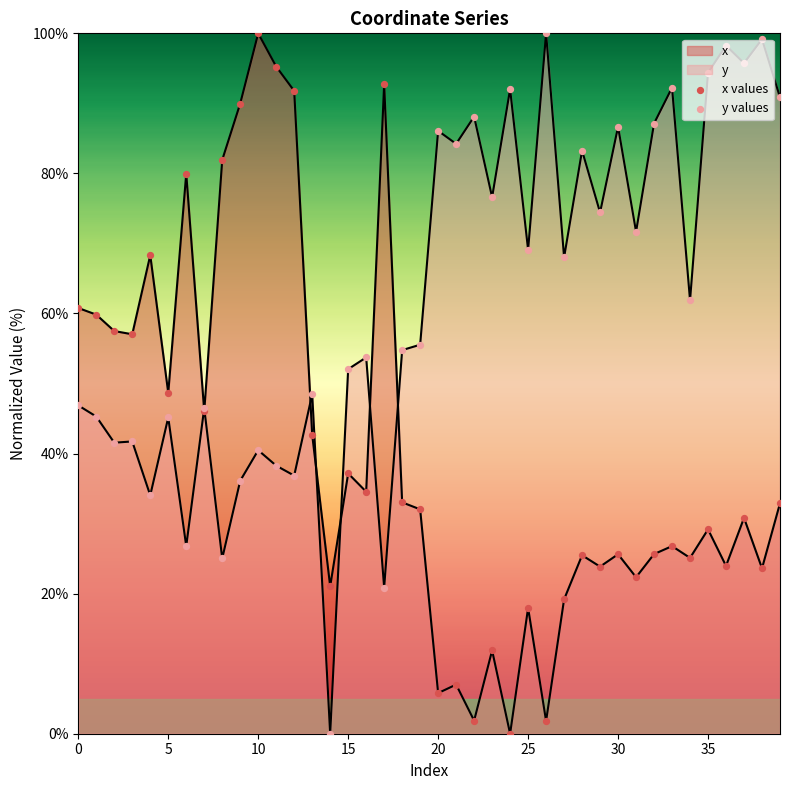

Which series has the largest total across all categories?

y values